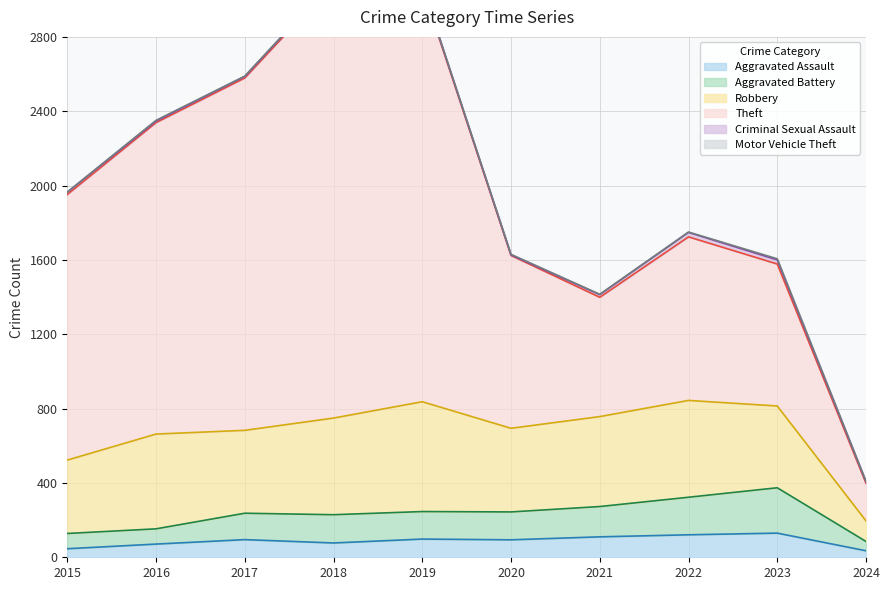

What are all the series names shown in the legend?

Aggravated Assault, Aggravated Battery, Robbery, Theft, Criminal Sexual Assault, Motor Vehicle Theft